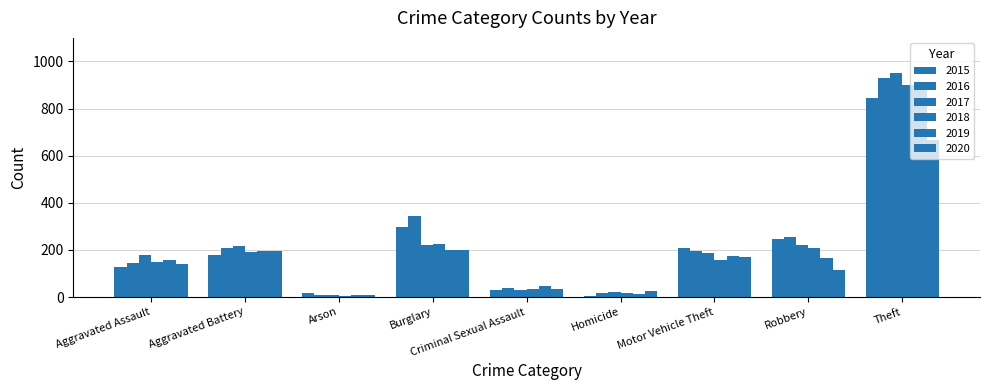

Count the number of data series in this chart.

6